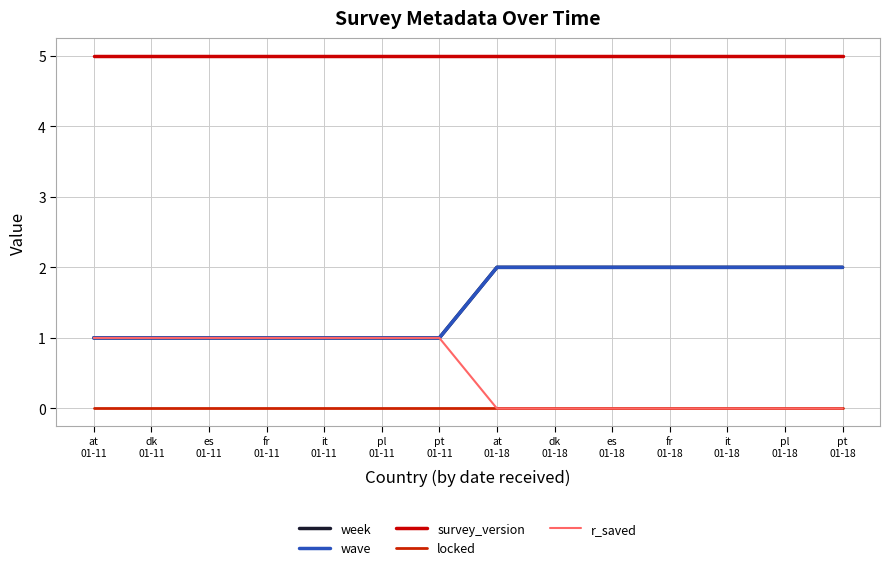

What position from the left is it
01-11?

5